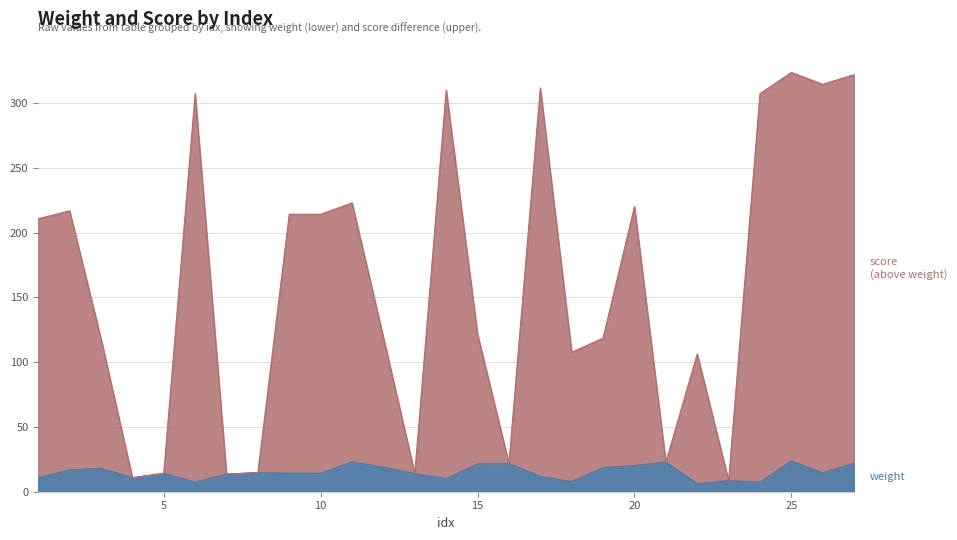

List the series in order of their overall mean, lowest first.

weight, score